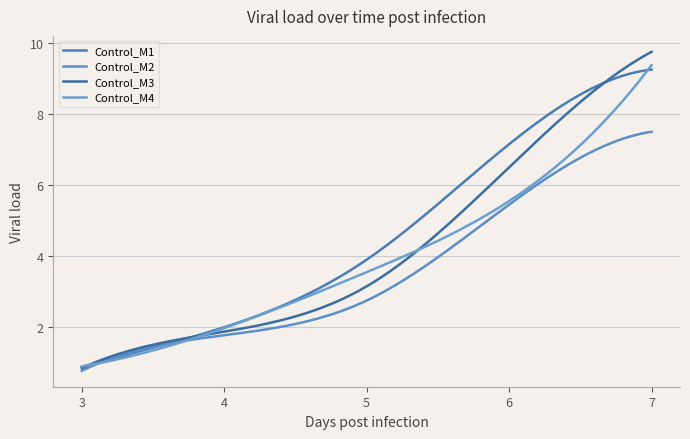

Rank the series by their maximum value, from highest to lowest.

Control_M3, Control_M4, Control_M1, Control_M2